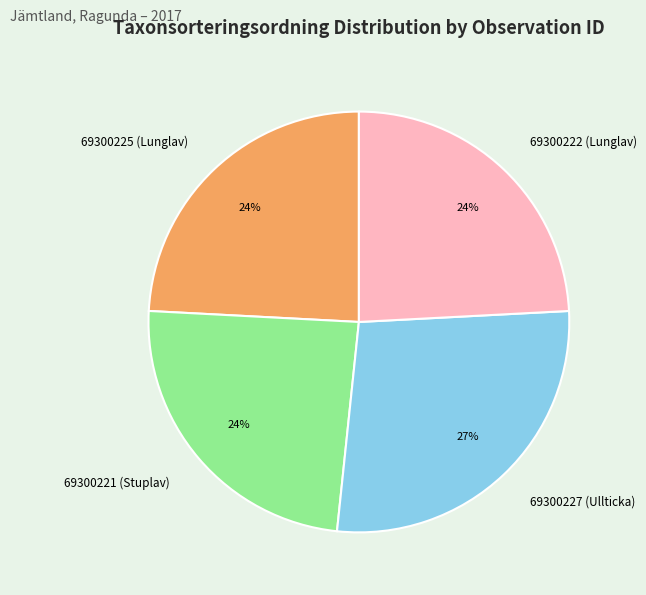

What is the largest slice in the pie chart?

69300227 (Ullticka)